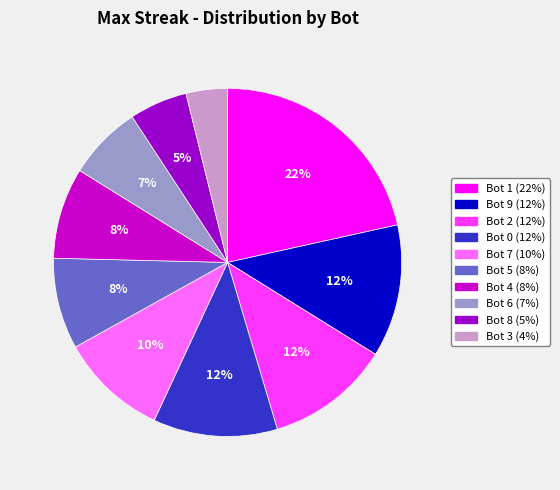

True or false: Bot 5 accounts for 8% of the total.

True